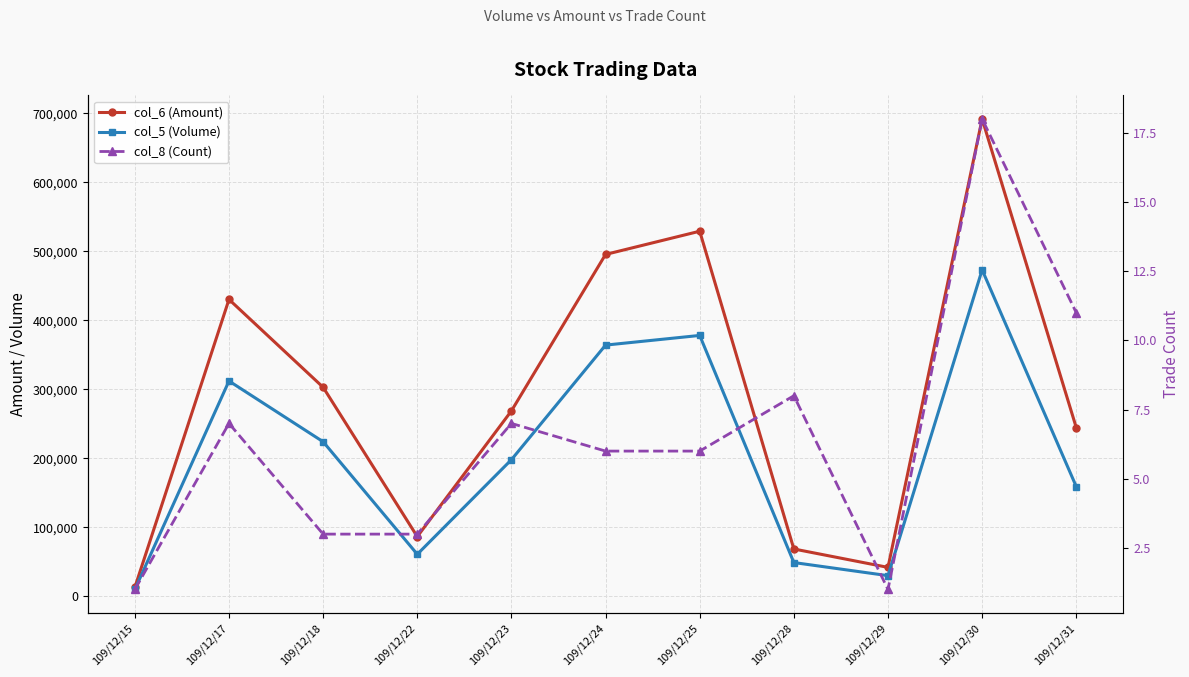

Which category has the lowest value in the col_5 (Volume) series?

109/12/15